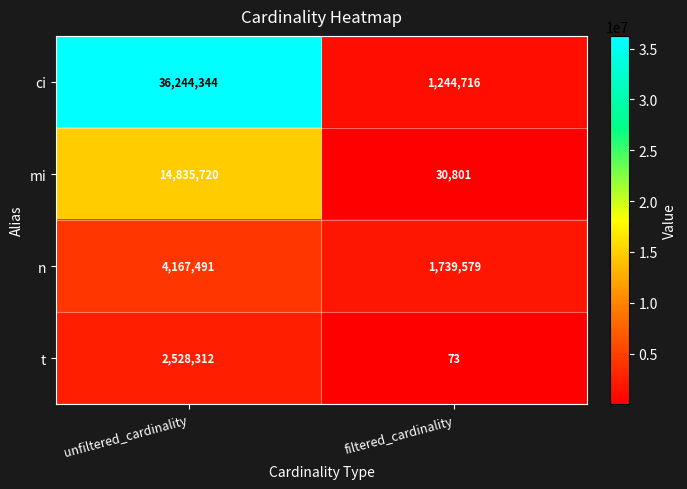

Between unfiltered_cardinality and filtered_cardinality, which series saw the biggest shift?

ci